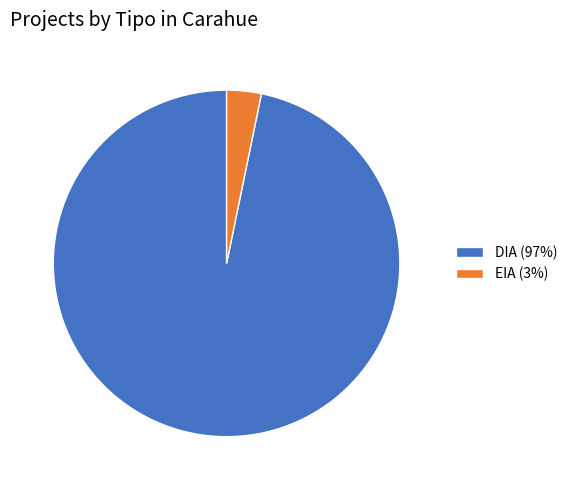

Is there any slice that represents more than half of the pie?

Yes